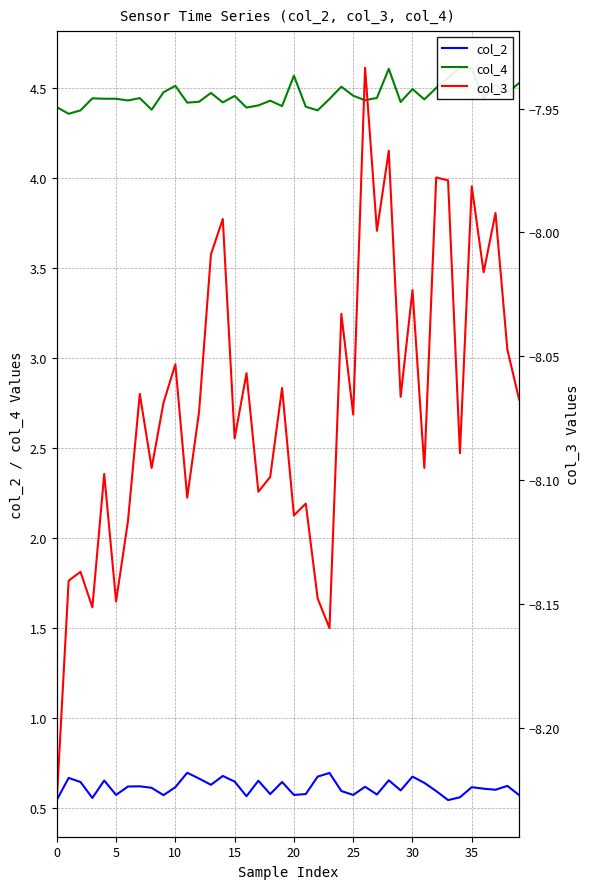

What is the maximum value shown in the chart?

4.6